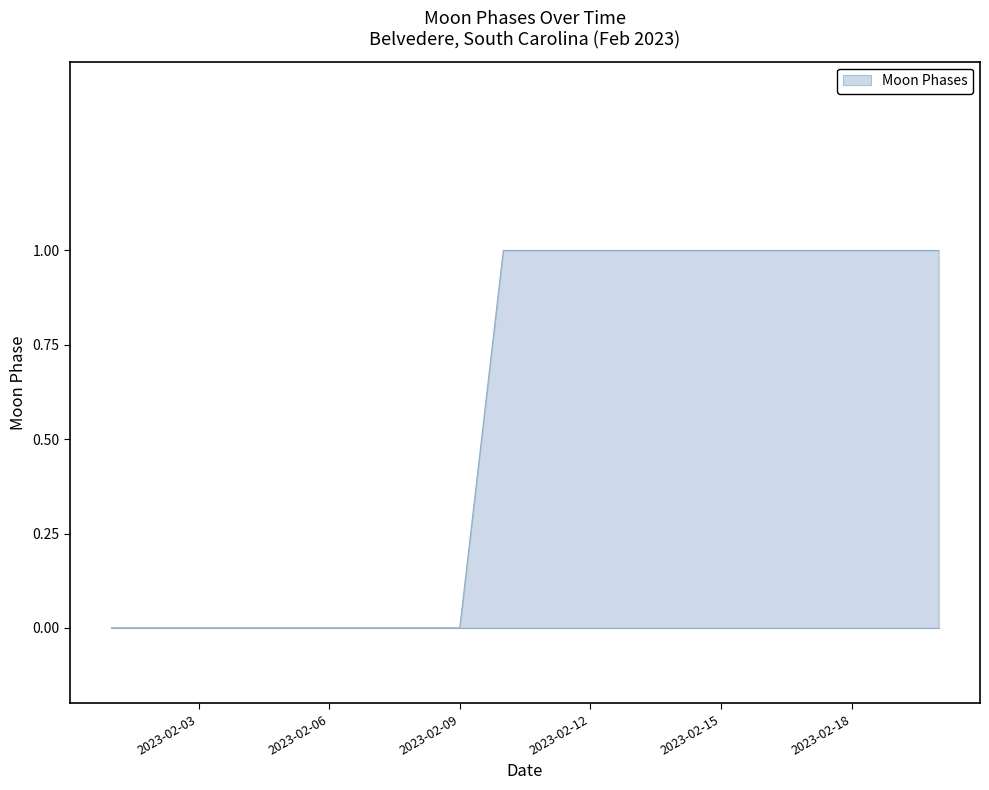

What is the difference between the second highest and minimum values?

1